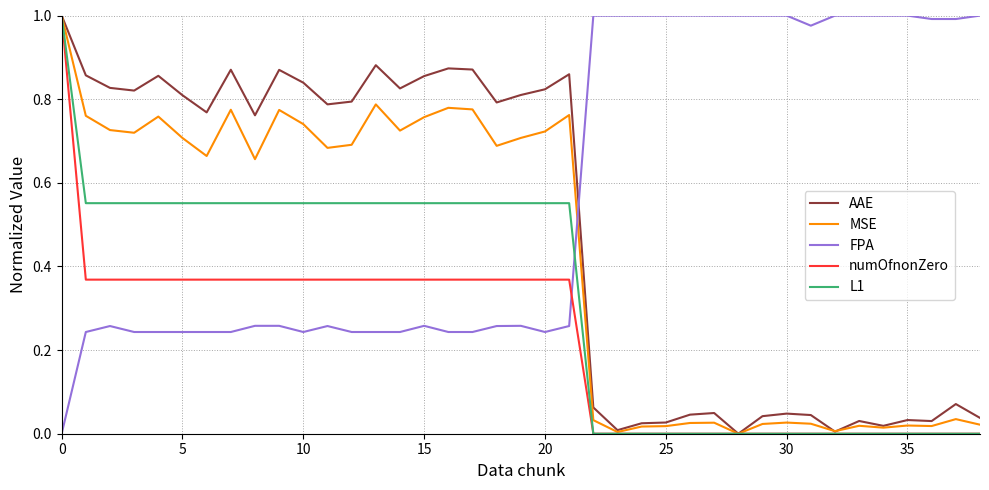

List the series in order of their overall mean, lowest first.

numOfnonZero, L1, MSE, AAE, FPA